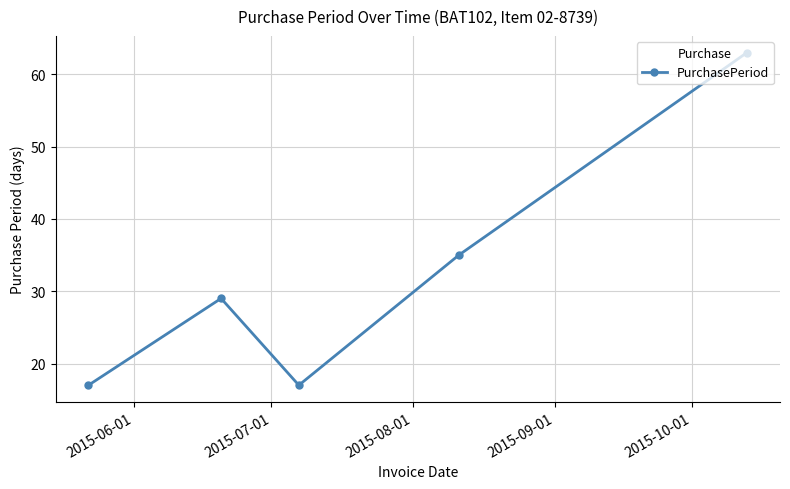

How many interior local valleys (lower than both neighbors) does the data have?

1